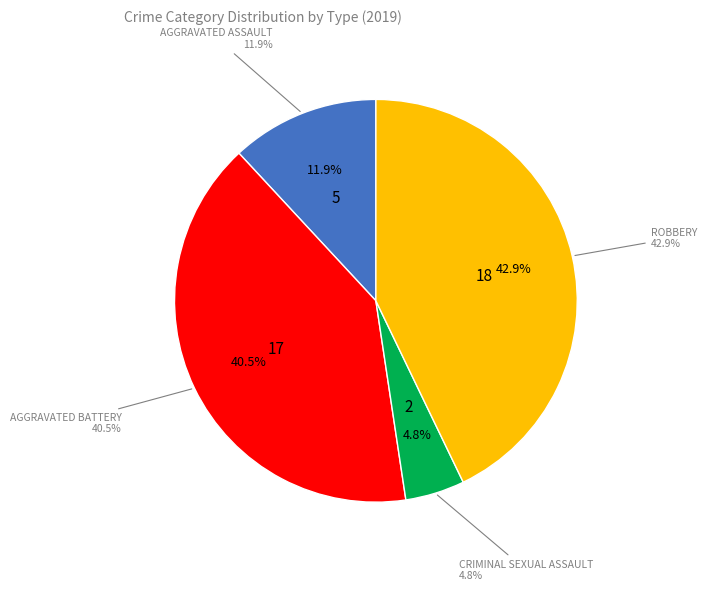

What is the smallest slice in the pie chart?

Criminal Sexual Assault